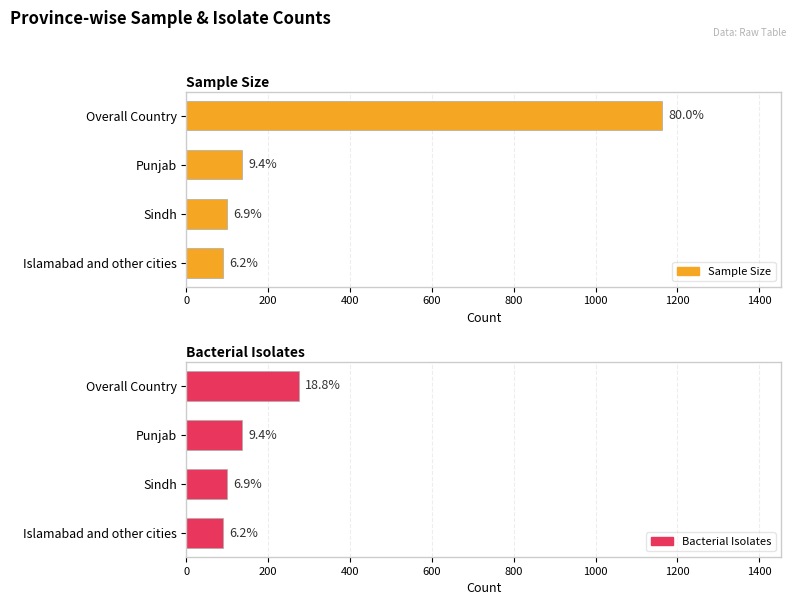

How many values in the Bacterial Isolates series are below 137?

2